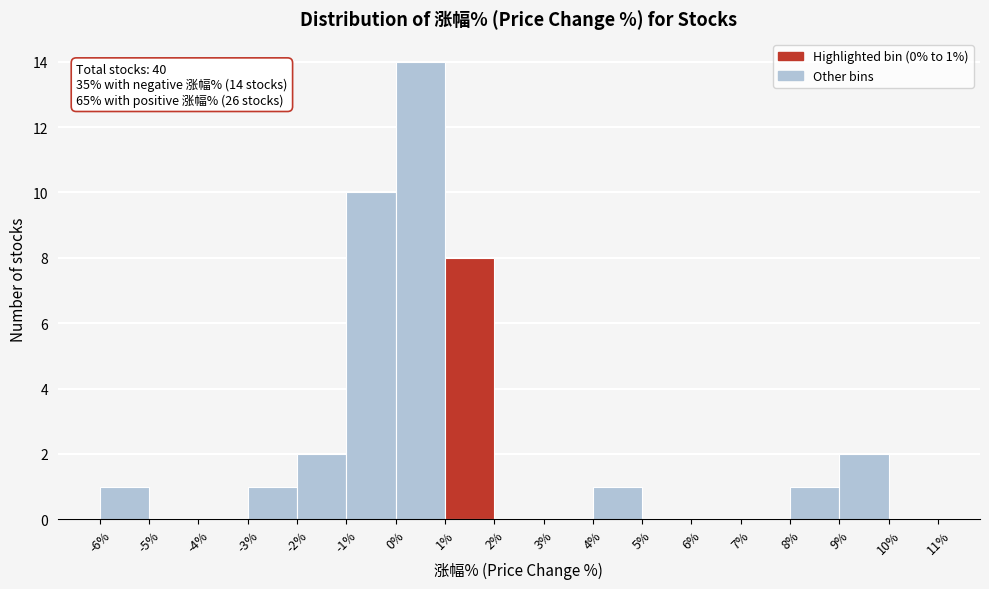

Over which range of the x-axis is the bar tallest?

0% to 1%